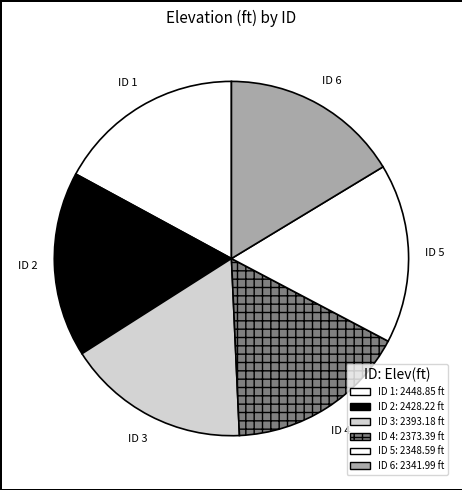

Is there any slice that represents more than half of the pie?

No